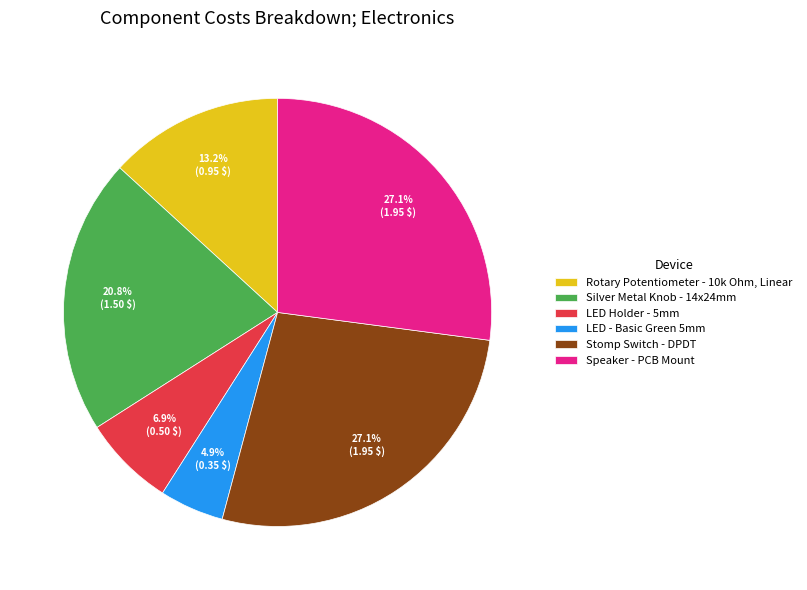

Combined, do Stomp Switch - DPDT and LED Holder - 5mm account for over 50%?

No